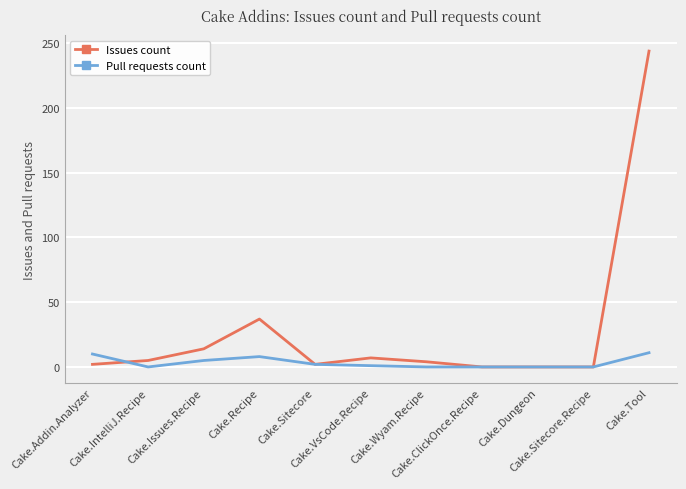

Which series has the largest range (max minus min)?

Issues count